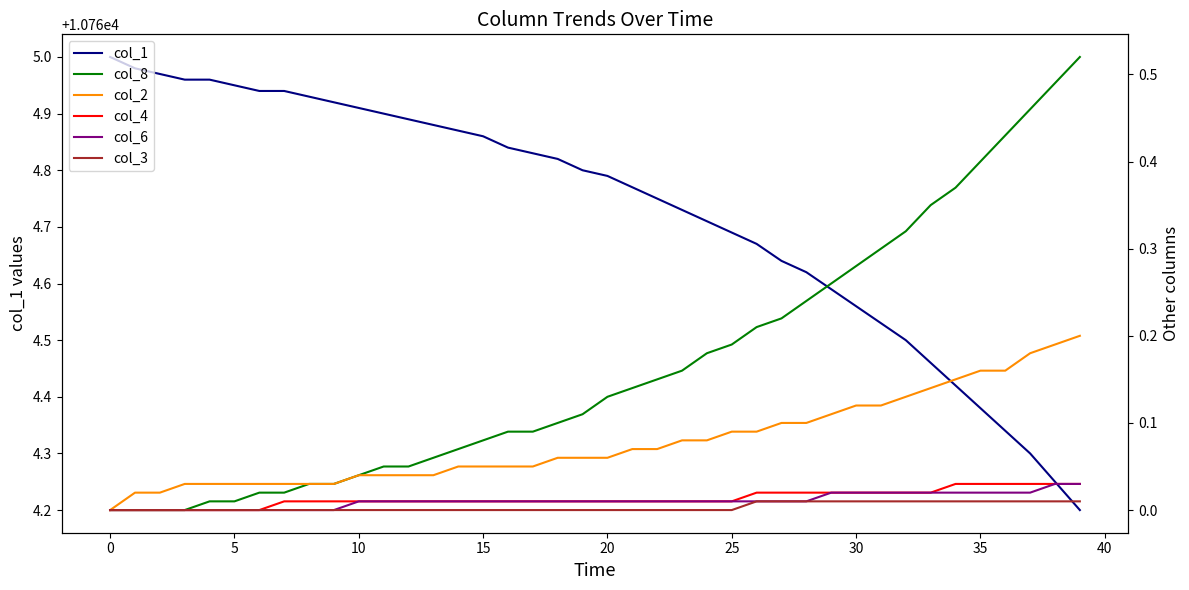

What is the total value across all series at 18?

10765.0